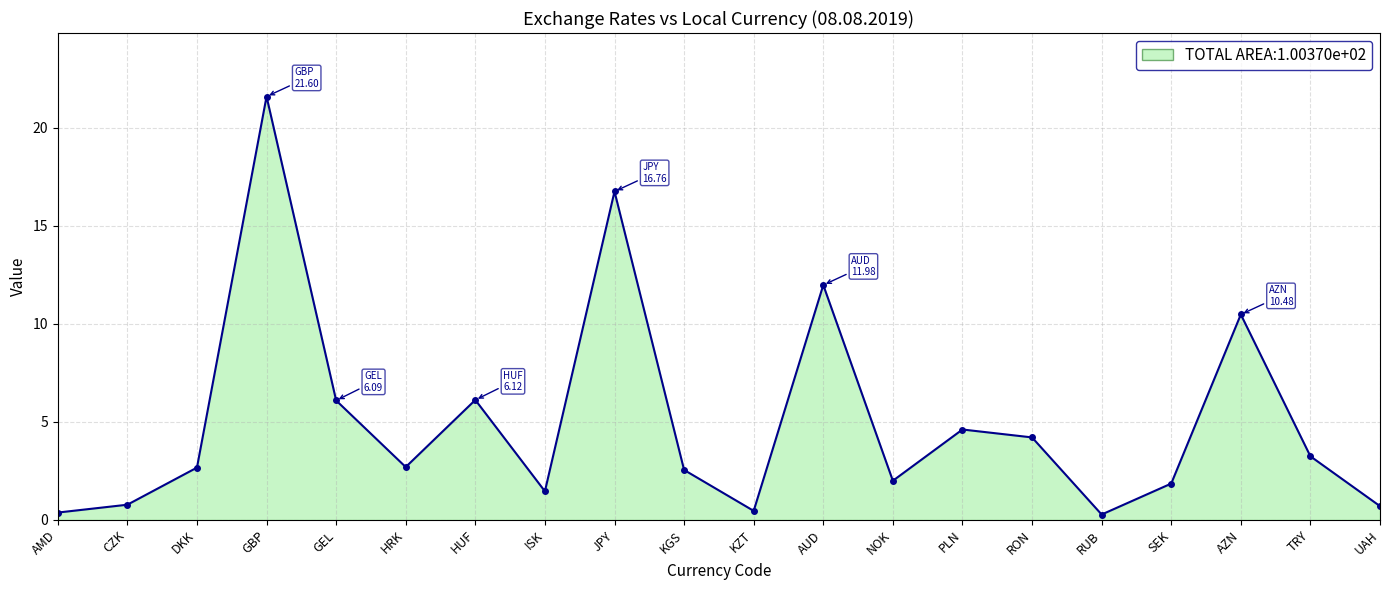

Which label corresponds to the largest value in the chart?

GBP